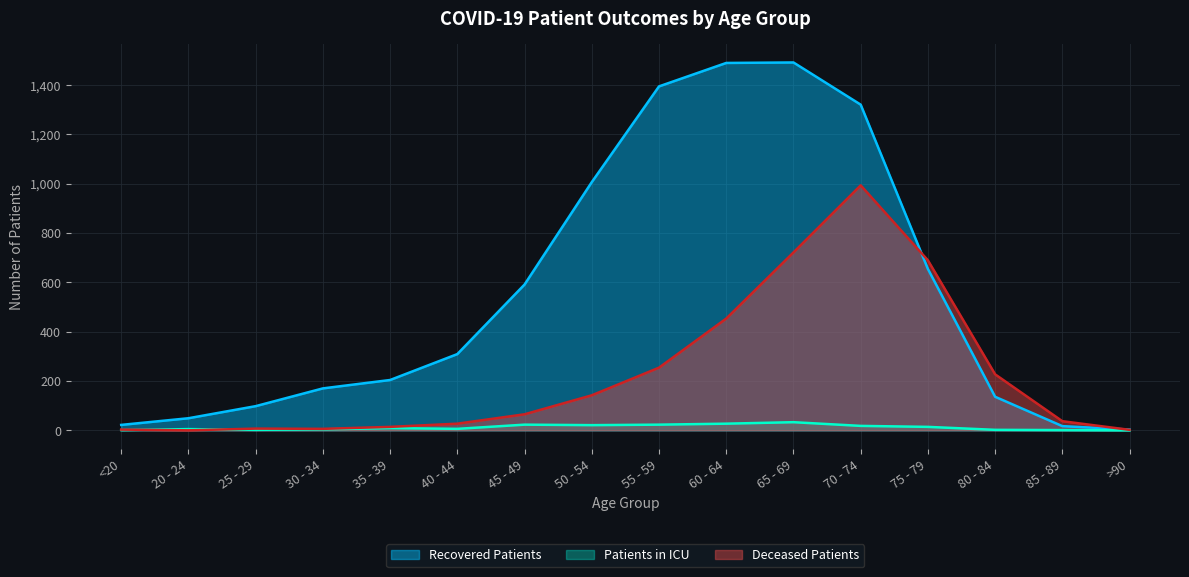

Reading right to left, transcribe all the data shown in this chart.

recovered_patients: >90=3	85 - 89=17	80 - 84=136	75 - 79=654	70 - 74=1320	65 - 69=1491	60 - 64=1489	55 - 59=1394	50 - 54=1006	45 - 49=591	40 - 44=309	35 - 39=204	30 - 34=170	25 - 29=98	20 - 24=49	<20=22
deceased_patients: >90=2	85 - 89=37	80 - 84=227	75 - 79=689	70 - 74=993	65 - 69=721	60 - 64=453	55 - 59=254	50 - 54=142	45 - 49=65	40 - 44=27	35 - 39=14	30 - 34=6	25 - 29=7	20 - 24=0	<20=3
patients_in_icu: >90=0	85 - 89=1	80 - 84=2	75 - 79=14	70 - 74=18	65 - 69=33	60 - 64=27	55 - 59=23	50 - 54=21	45 - 49=23	40 - 44=6	35 - 39=9	30 - 34=4	25 - 29=2	20 - 24=5	<20=1